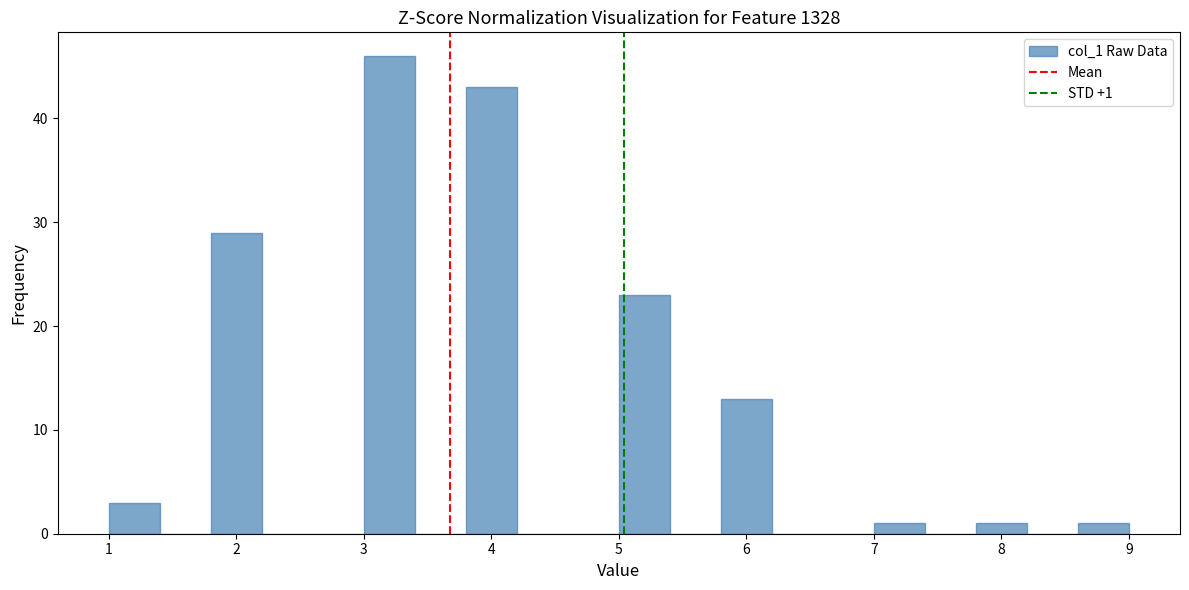

Which range on the x-axis has the tallest bar?

3.0 to 3.4